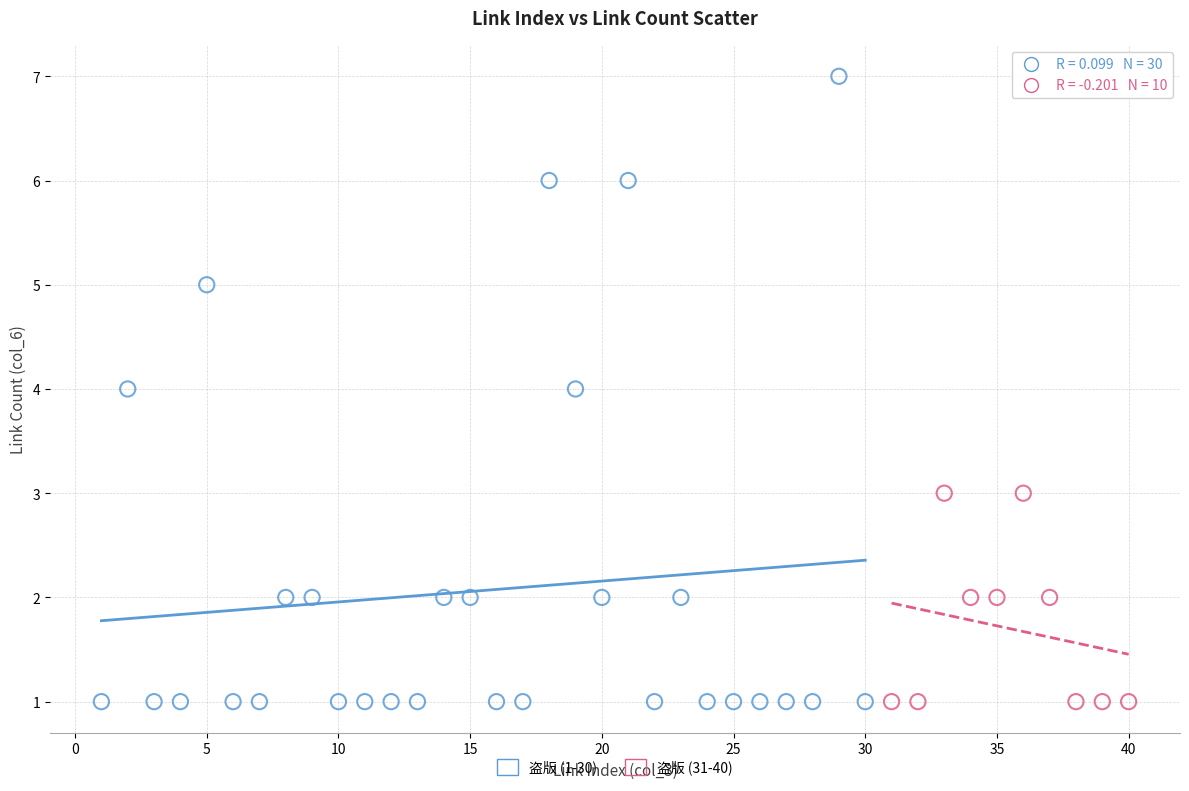

Which series contains the highest Y value?

盗版 (1-30)